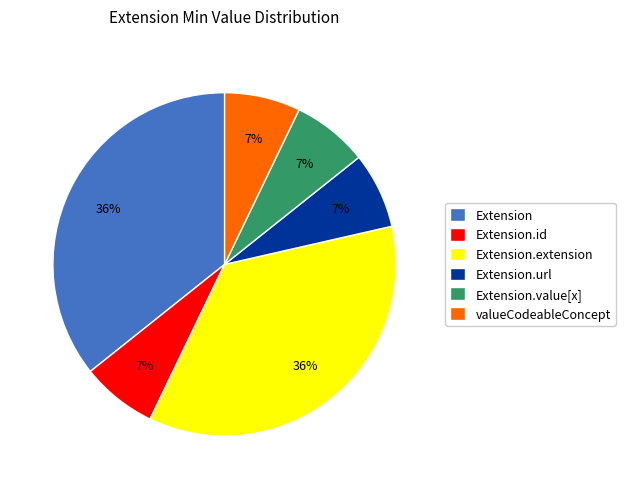

Is there a majority slice in this chart?

No